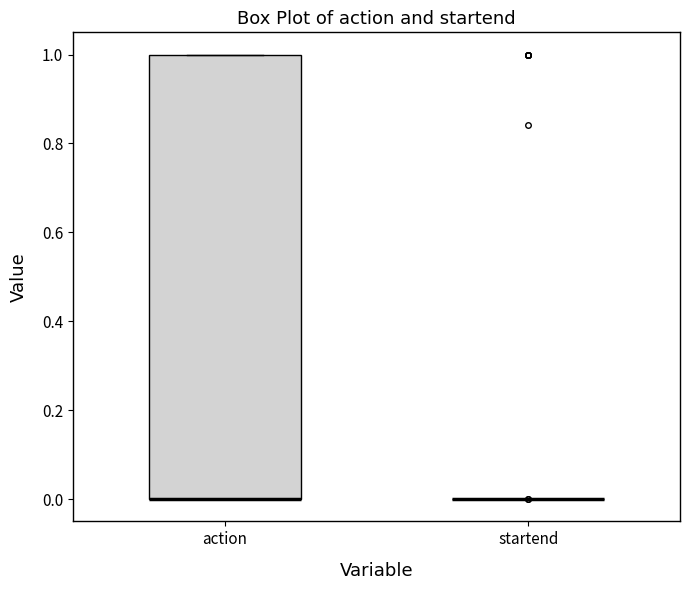

Where is the upper edge of the box for action on the y-axis? The values are not printed on the chart, so give them approximately, as read against the axis.

1